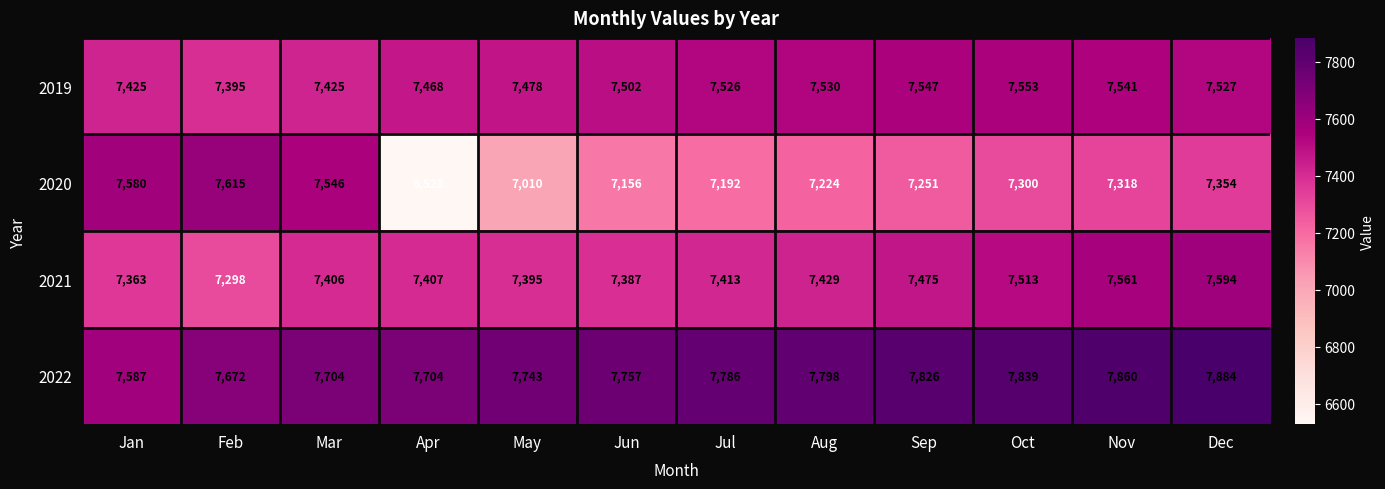

Read the 2022 value at Apr, to the nearest 5.

7705